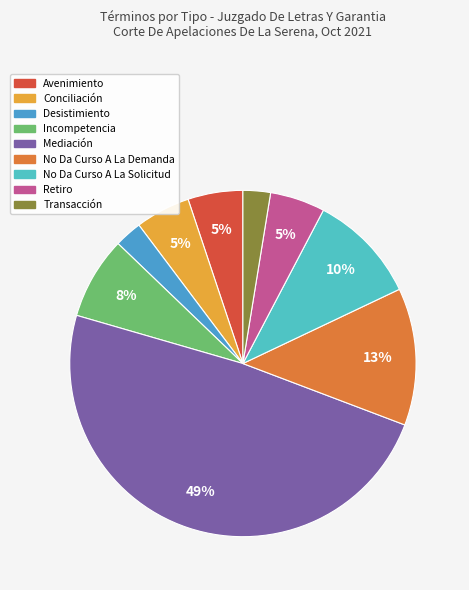

Is Retiro the majority of the pie?

No